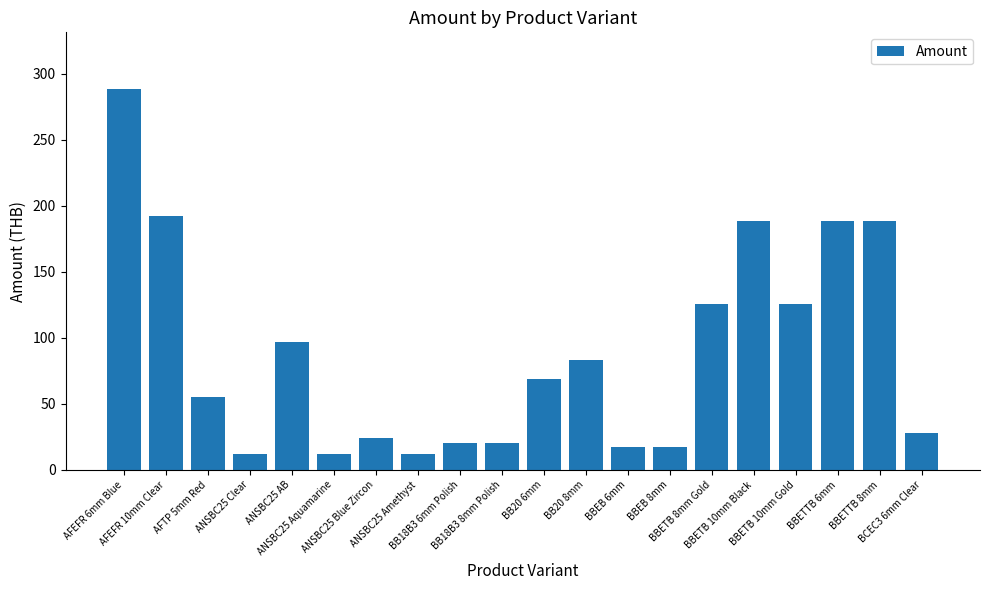

The chart shows a value of 170.7 at BBETB 8mm Gold. True or false?

False